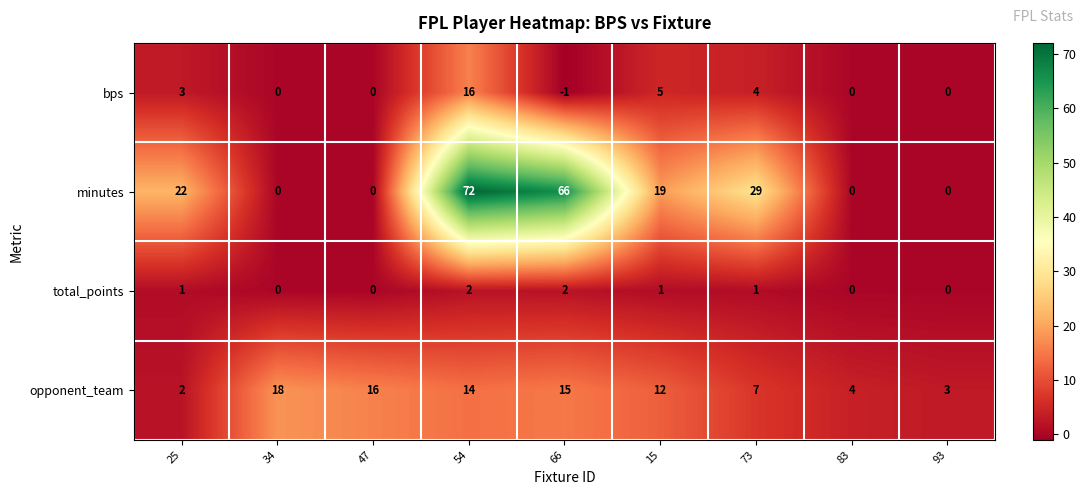

Count the number of categories in the chart.

9